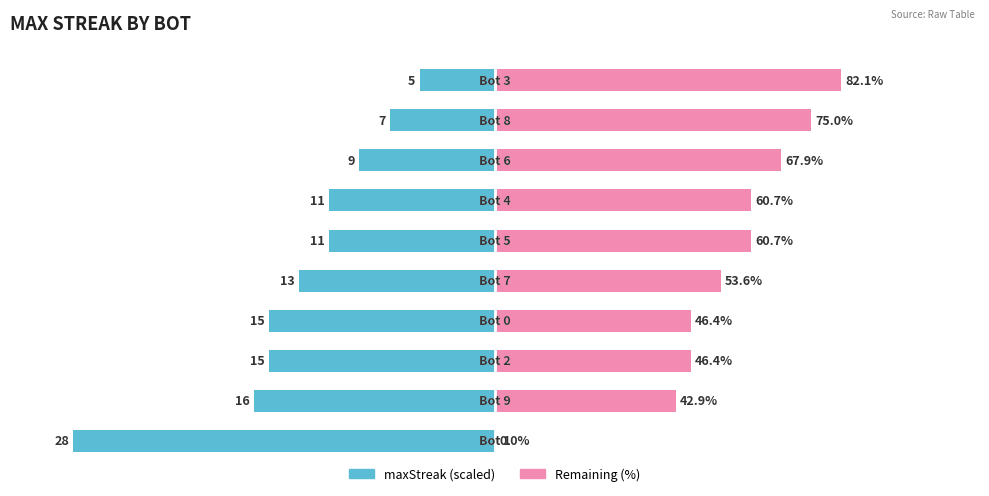

How many data points in Remaining (%) are above 60?

5